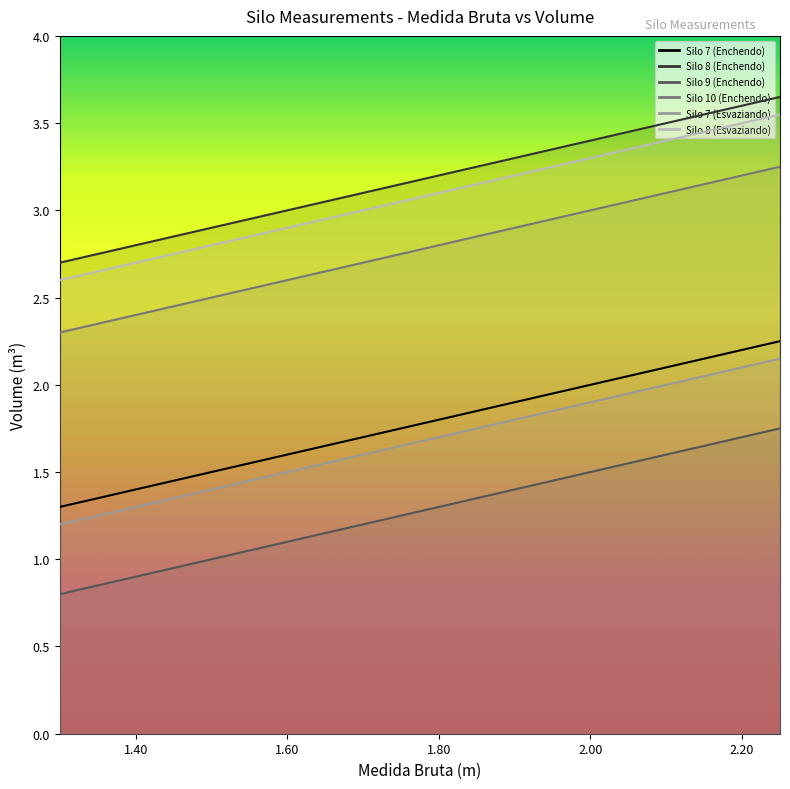

Is it true that Silo 8 (Esvaziando) equals 3.3 at 2.0?

True